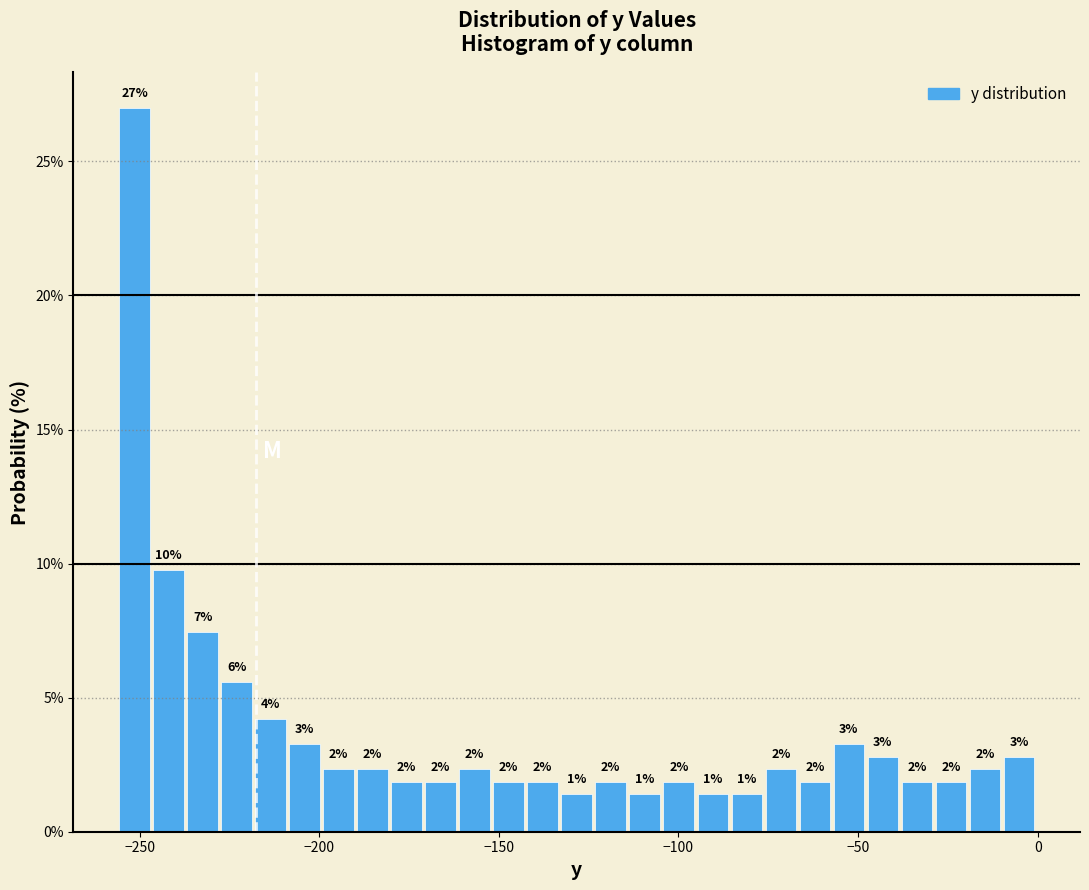

Around what value on the x-axis is the tallest bar? Give the approximate position of its centre, as read against the axis.

-250